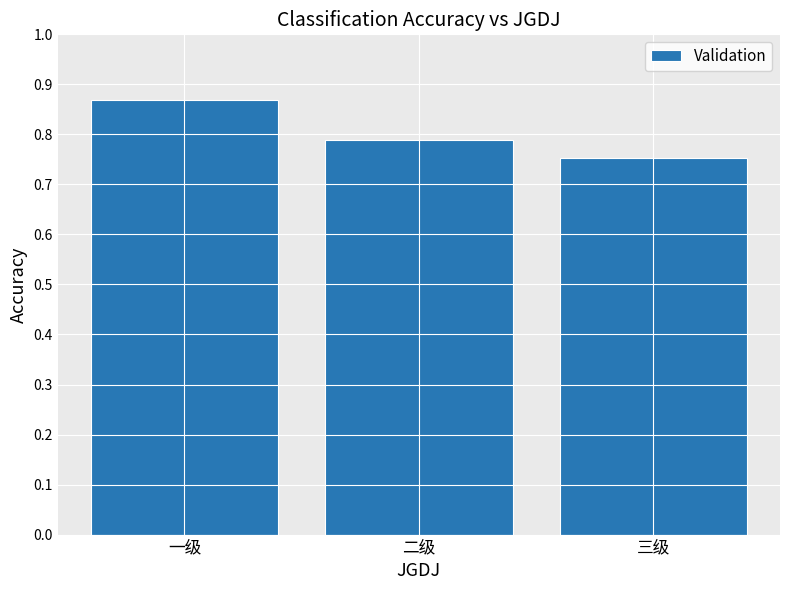

List the labels in order of value, smallest first.

三级, 二级, 一级